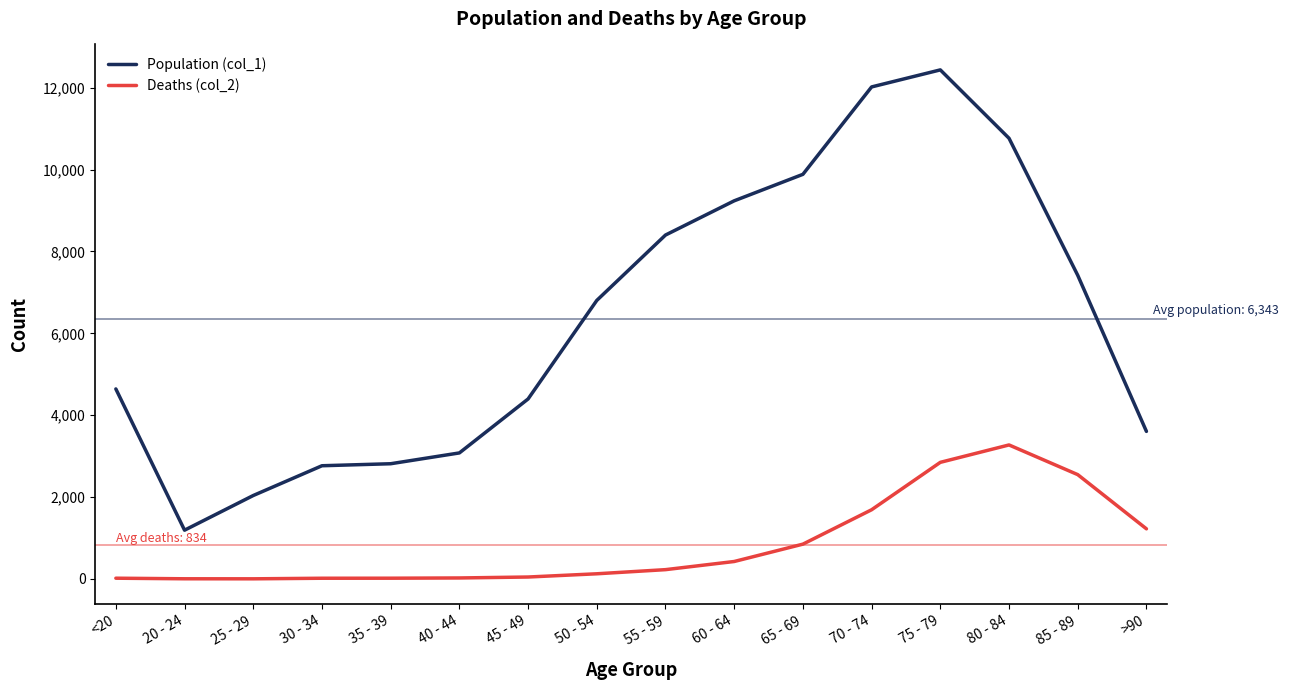

What value does the Population (col_1) series have at 50 - 54?

6803